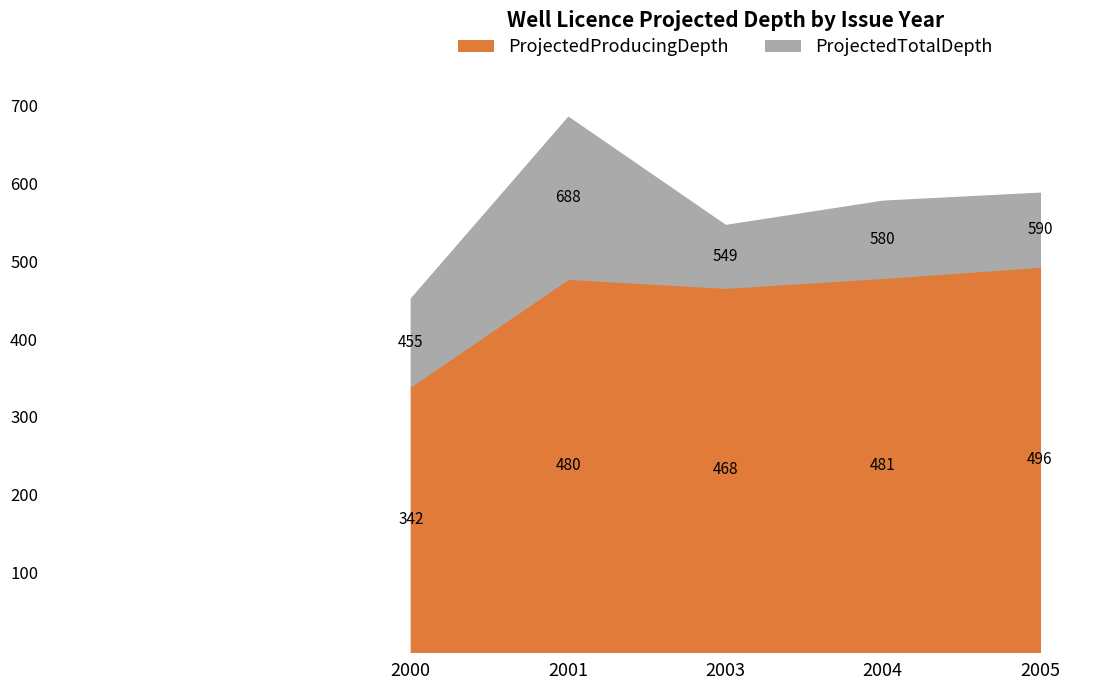

What is the sum of all ProjectedProducingDepth values?

7908.2